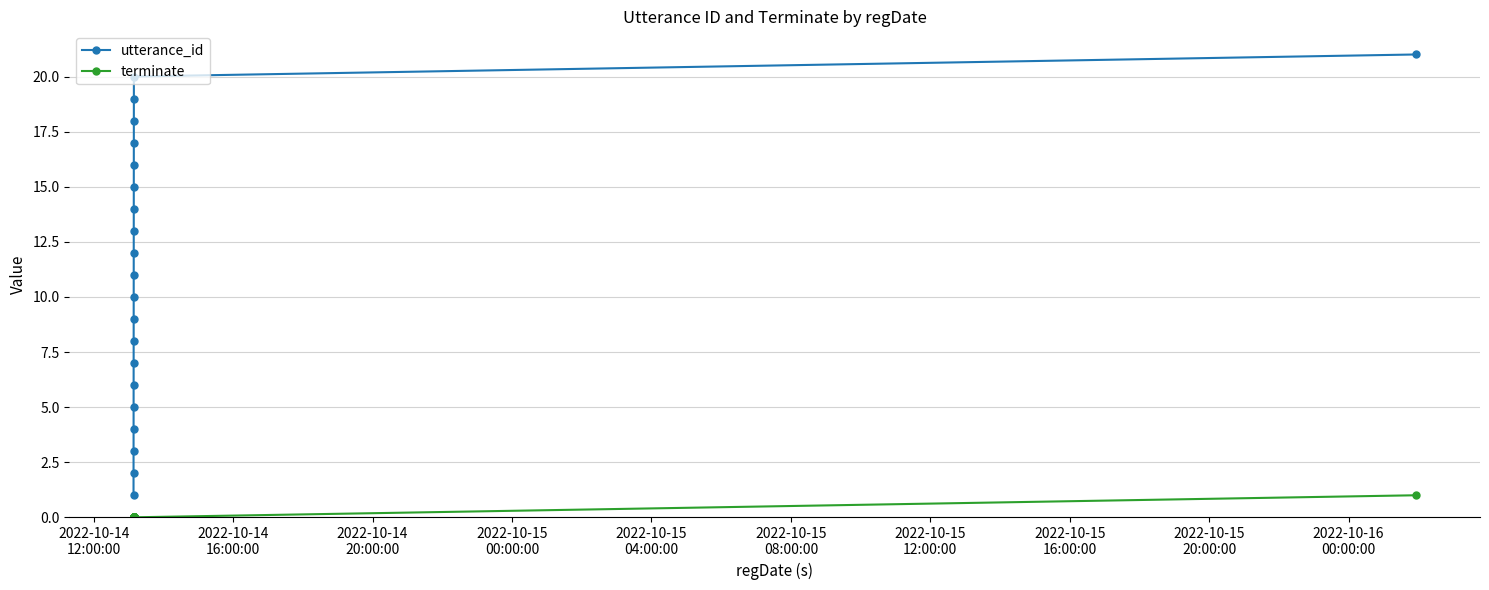

List the series in order of their peak value, highest first.

utterance_id, terminate